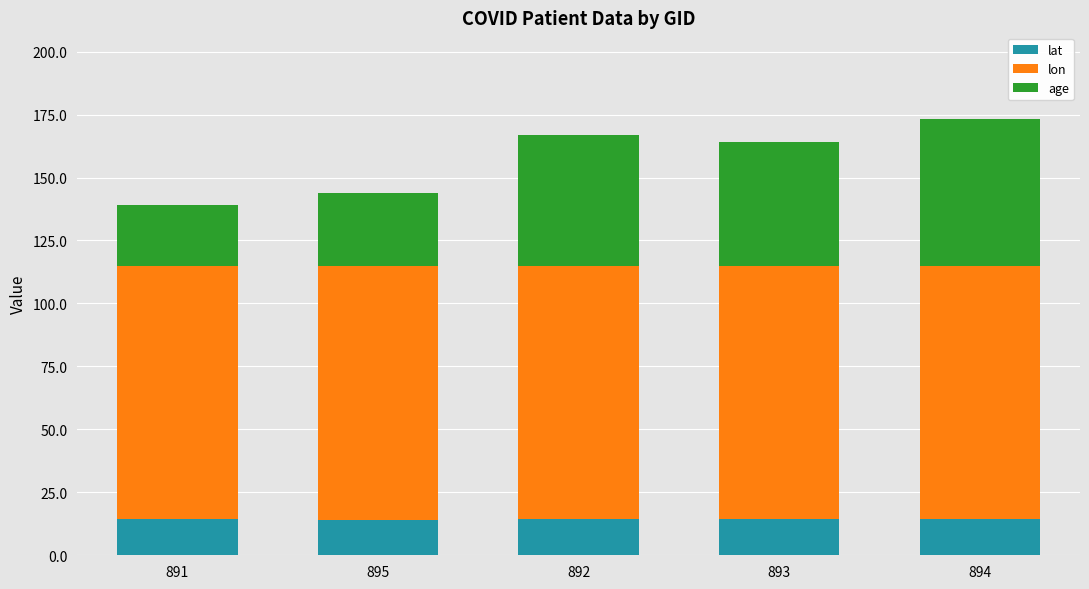

How many series are shown in this chart?

3